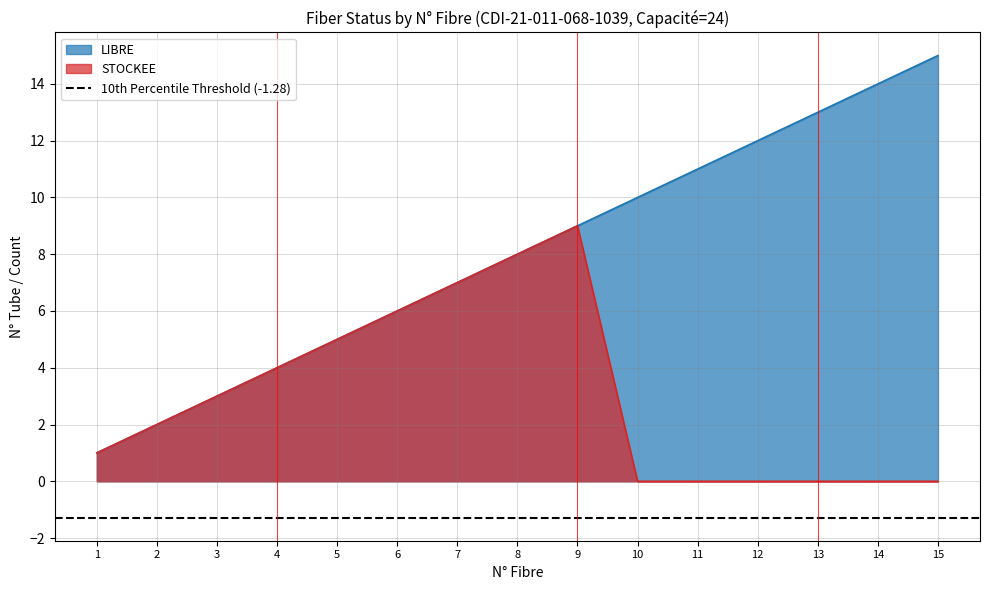

True or false: STOCKEE and LIBRE cross at least once.

False